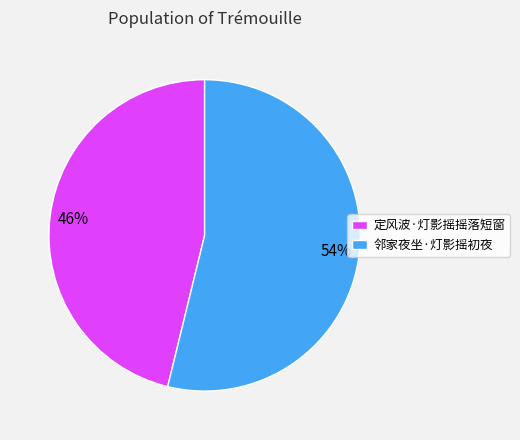

Does any single category account for the majority?

Yes